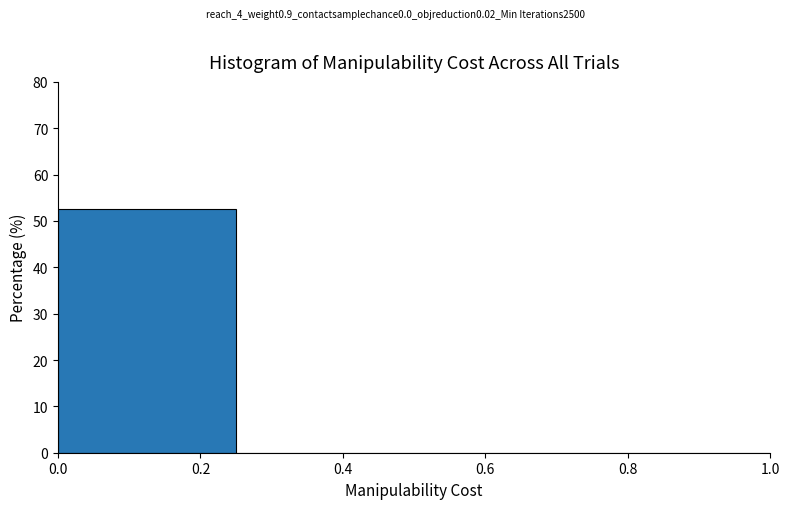

Over which range of the x-axis is the bar tallest?

0.00 to 0.25